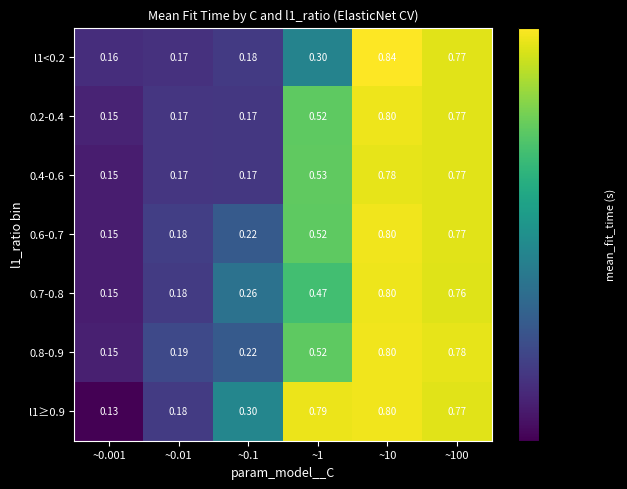

Is the value of 0.6-0.7 at ~100 greater than the value of 0.8-0.9 at ~0.001?

Yes